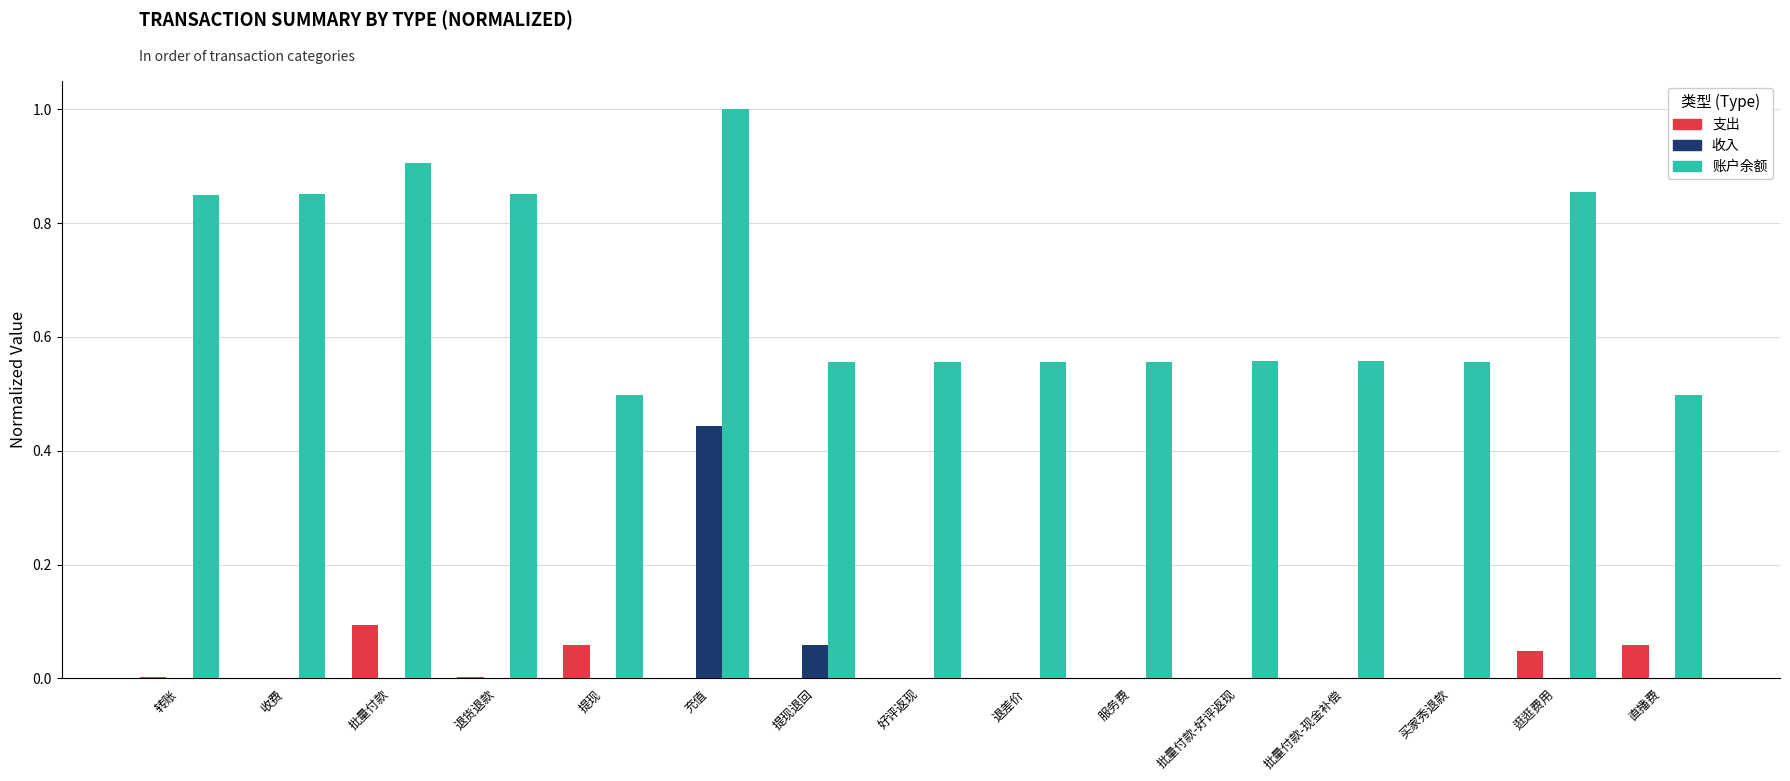

True or false: 收入 has a value of 0.0 at 直播费.

True